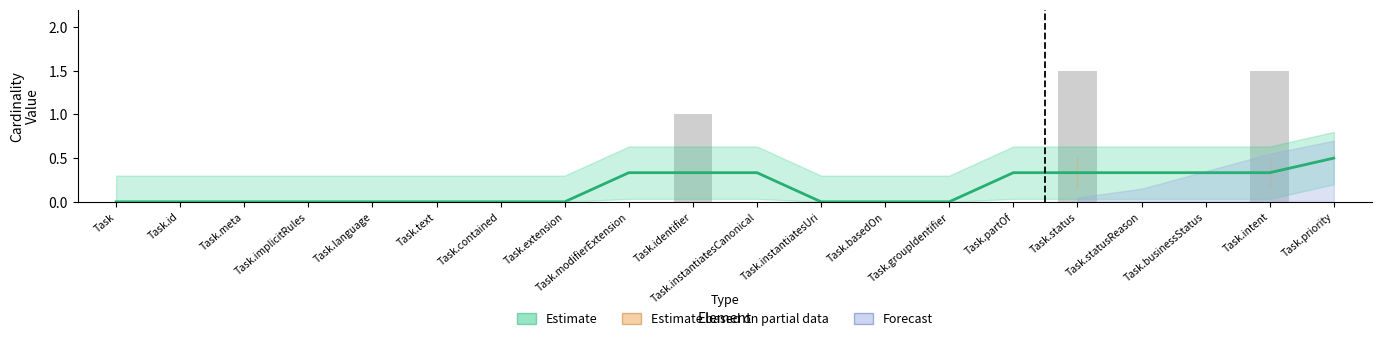

What is the change in value from Task.extension to Task.businessStatus?

+0.3